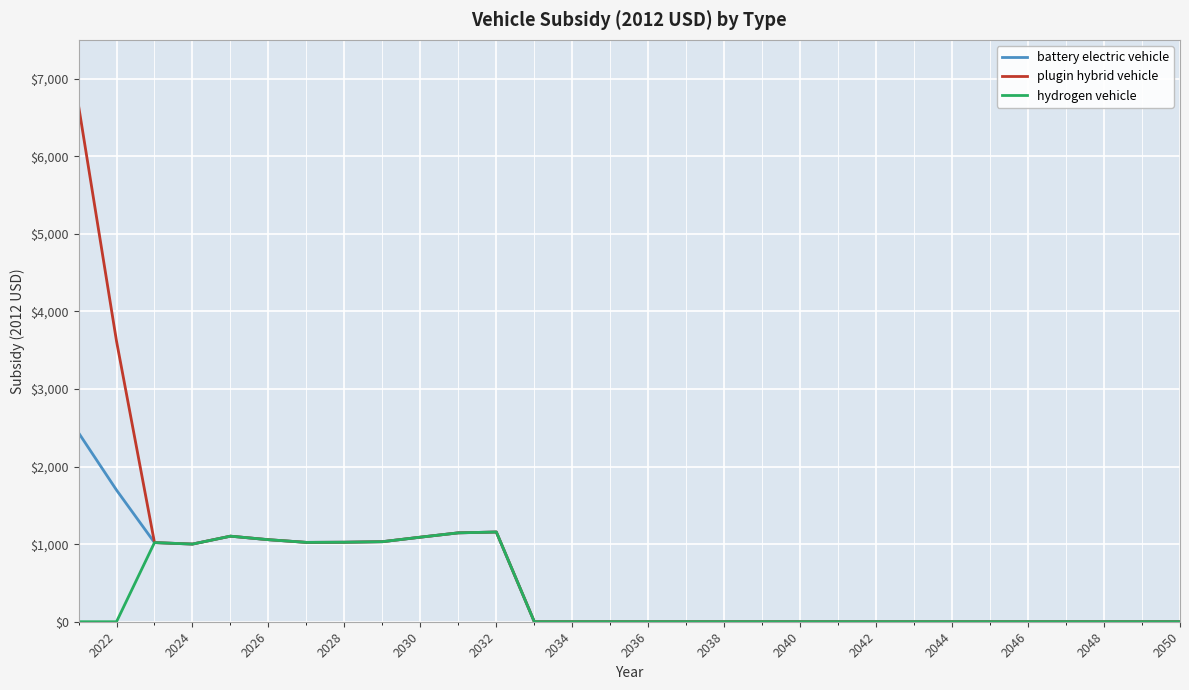

Which series has the largest range (max minus min)?

plugin hybrid vehicle